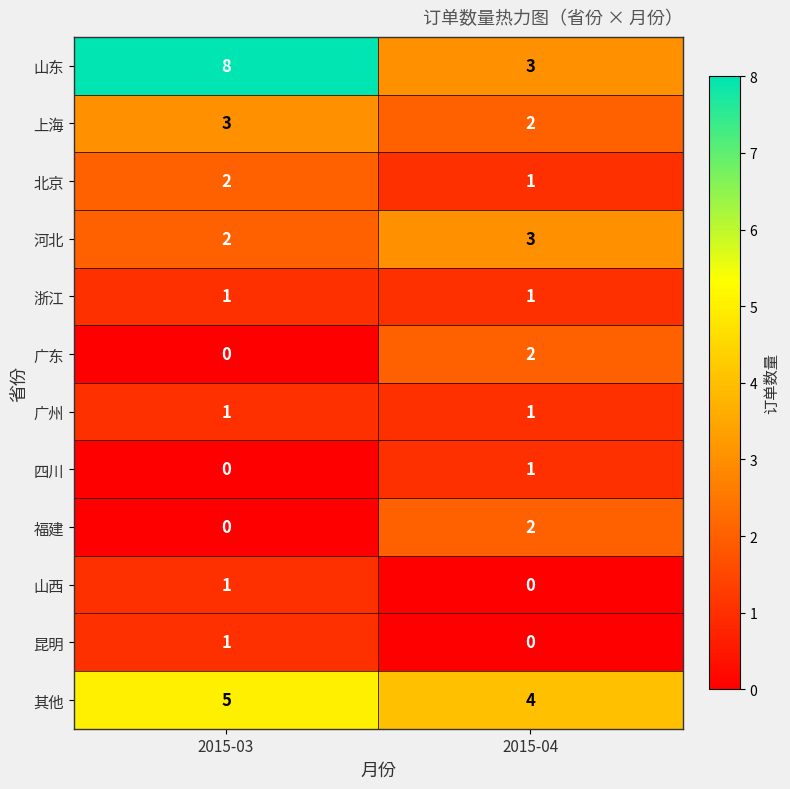

Is the value of 广州 at 2015-04 greater than the value of 北京 at 2015-03?

No